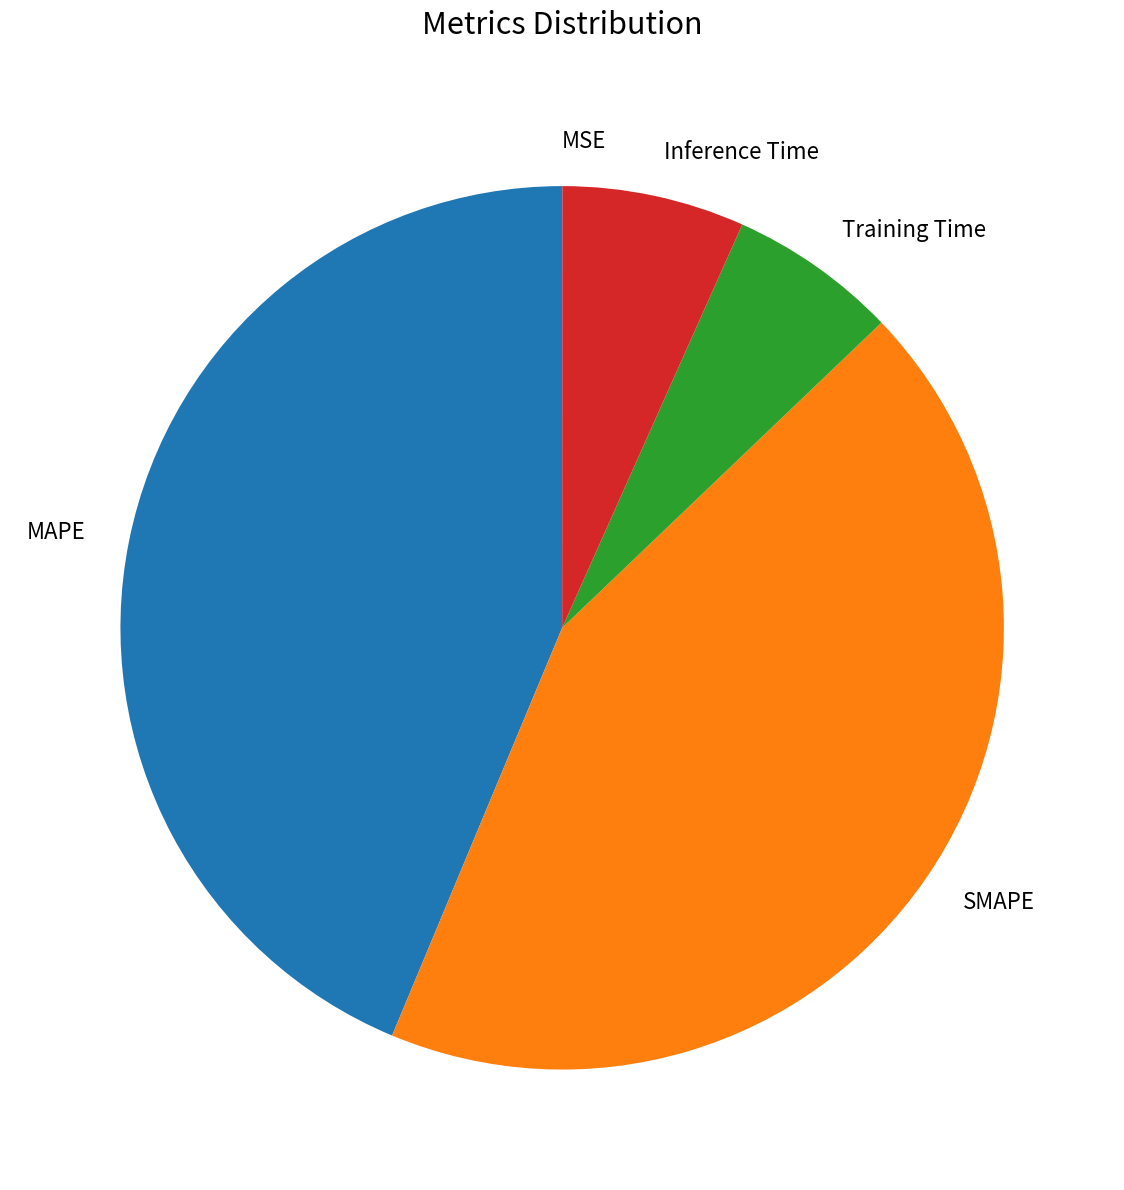

Does MAPE represent more than half of the total?

No